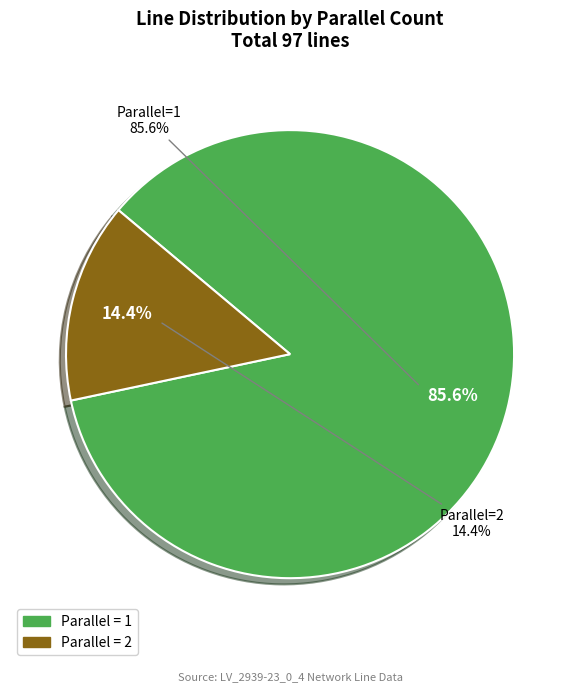

How many slices are in this pie chart?

2